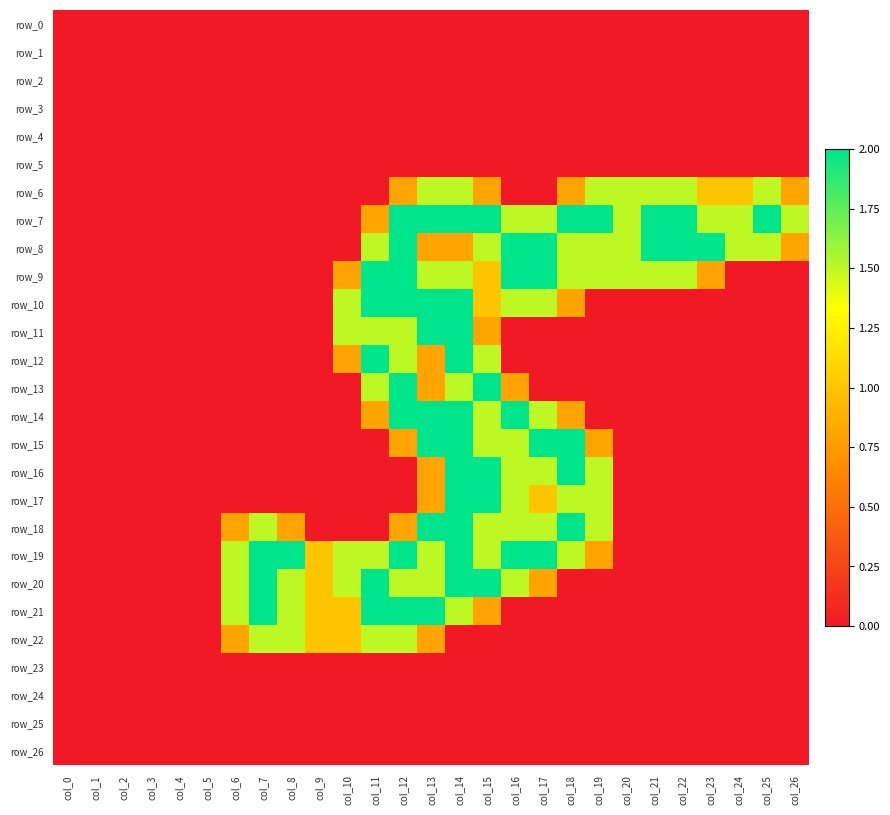

What is the sum of all row_19 values?

22.8